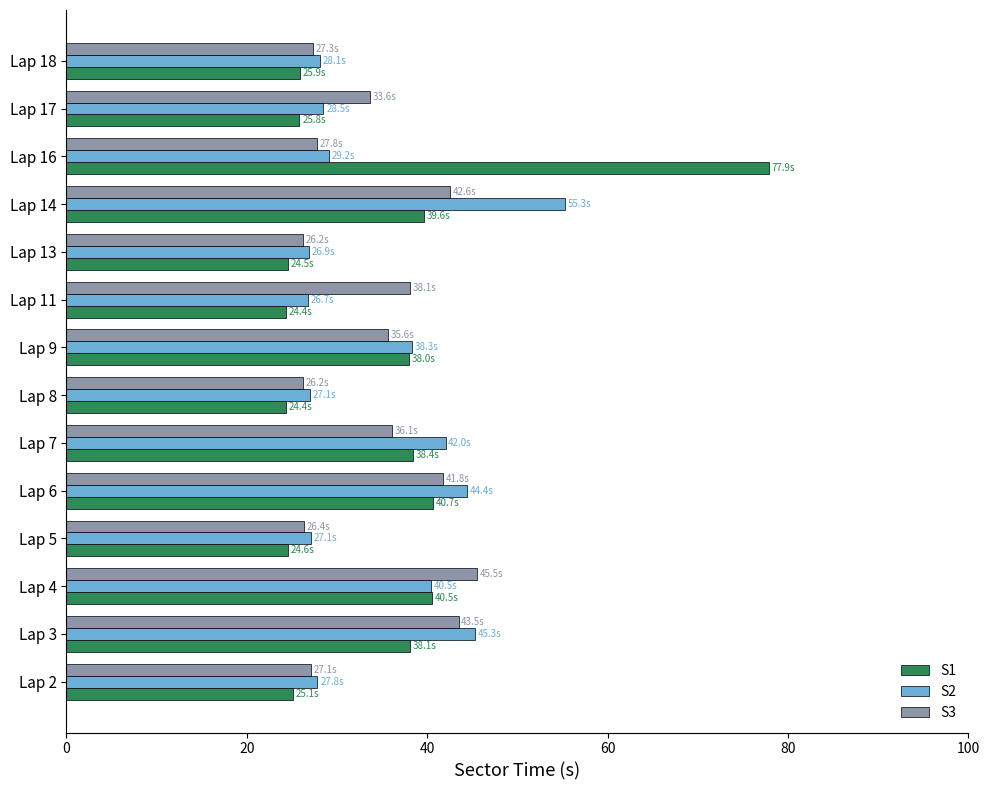

How many data points in S2 are less than 29?

7